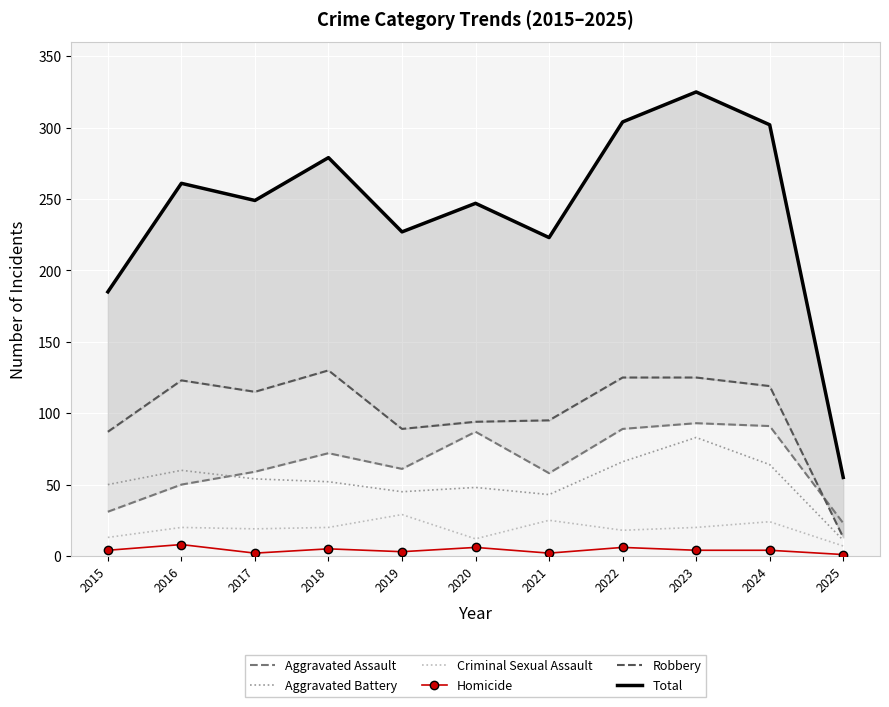

Reading left to right, extract all data points from this chart.

Aggravated Assault: 2015=31	2016=50	2017=59	2018=72	2019=61	2020=87	2021=58	2022=89	2023=93	2024=91	2025=23
Aggravated Battery: 2015=50	2016=60	2017=54	2018=52	2019=45	2020=48	2021=43	2022=66	2023=83	2024=64	2025=11
Criminal Sexual Assault: 2015=13	2016=20	2017=19	2018=20	2019=29	2020=12	2021=25	2022=18	2023=20	2024=24	2025=7
Homicide: 2015=4	2016=8	2017=2	2018=5	2019=3	2020=6	2021=2	2022=6	2023=4	2024=4	2025=1
Robbery: 2015=87	2016=123	2017=115	2018=130	2019=89	2020=94	2021=95	2022=125	2023=125	2024=119	2025=13
Total: 2015=185	2016=261	2017=249	2018=279	2019=227	2020=247	2021=223	2022=304	2023=325	2024=302	2025=55